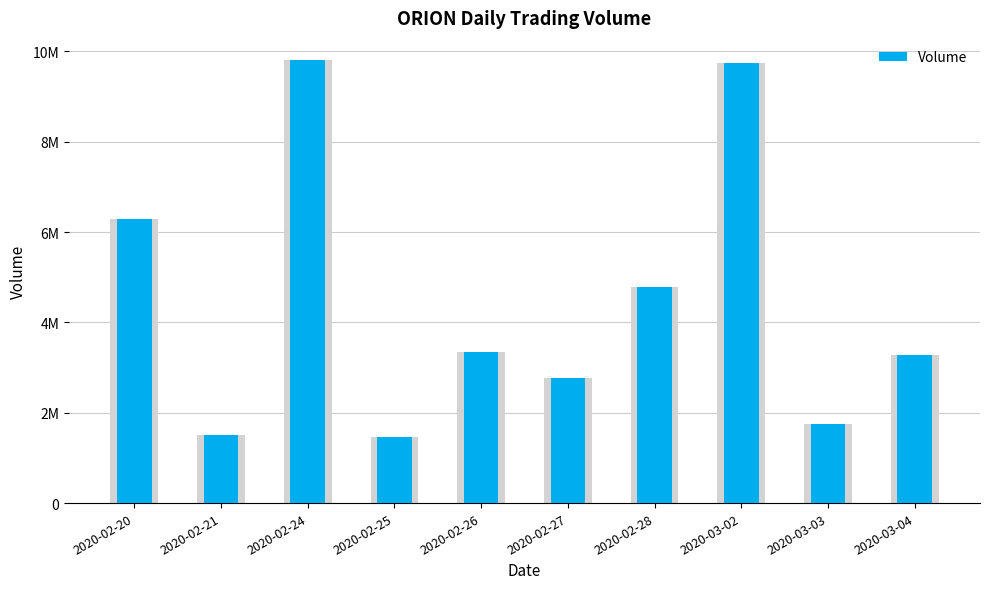

Reading left to right, list all the values displayed in this chart.

6293200	1515100	9806200	1459200	3338300	2761000	4788400	9742100	1760000	3279100